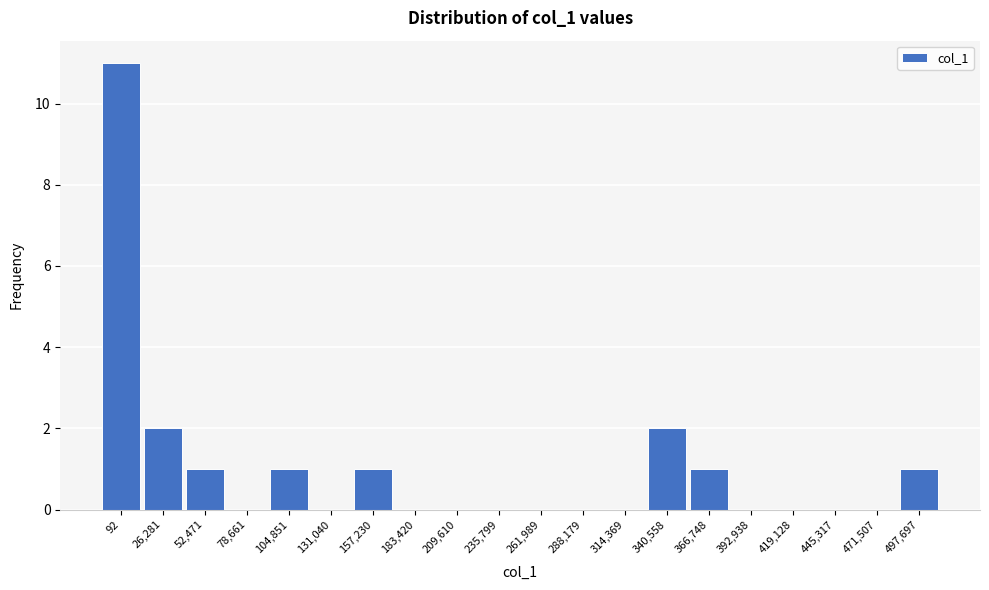

Reading right to left, list all the values displayed in this chart.

497,697=1	471,507=0	445,317=0	419,128=0	392,938=0	366,748=1	340,558=2	314,369=0	288,179=0	261,989=0	235,799=0	209,610=0	183,420=0	157,230=1	131,040=0	104,851=1	78,661=0	52,471=1	26,281=2	92=11